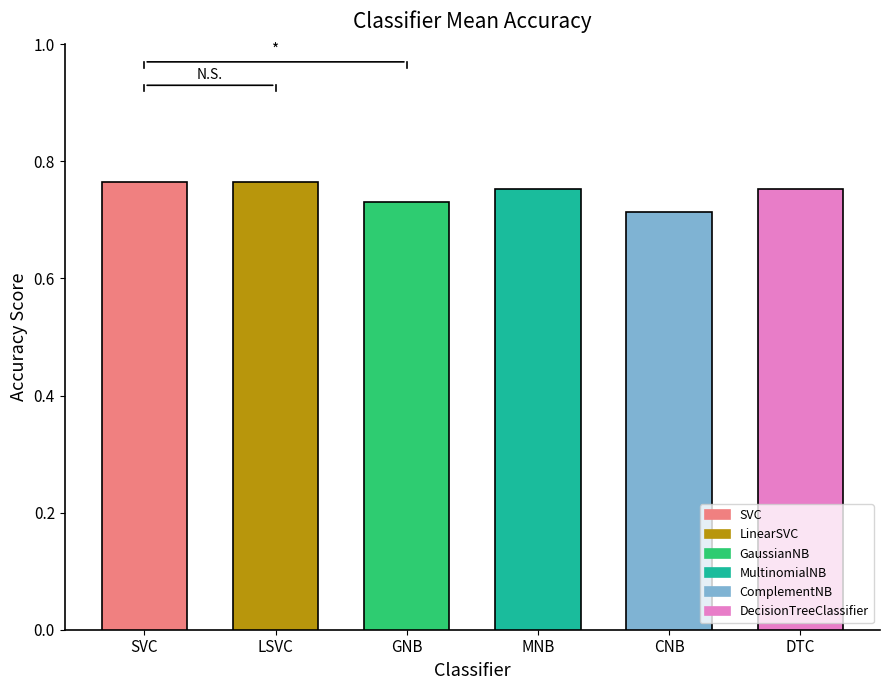

What is the label of the 3rd bar from the left?

GNB